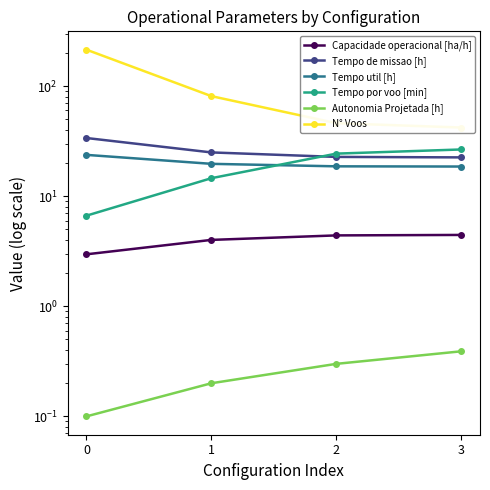

What is the minimum value for Tempo de missao [h]?

22.5